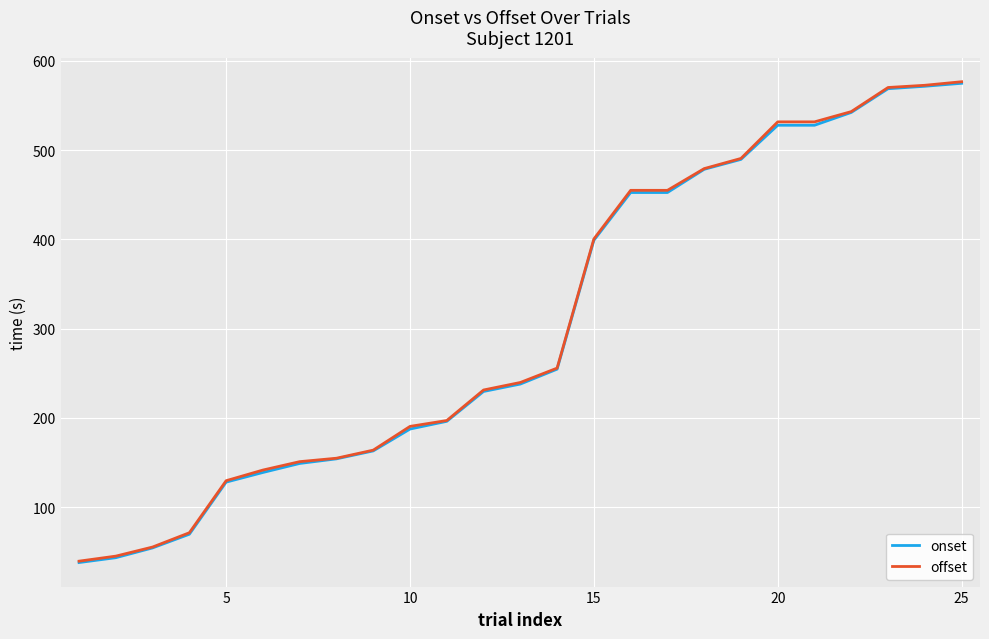

What is the highest value of the onset series?

574.8